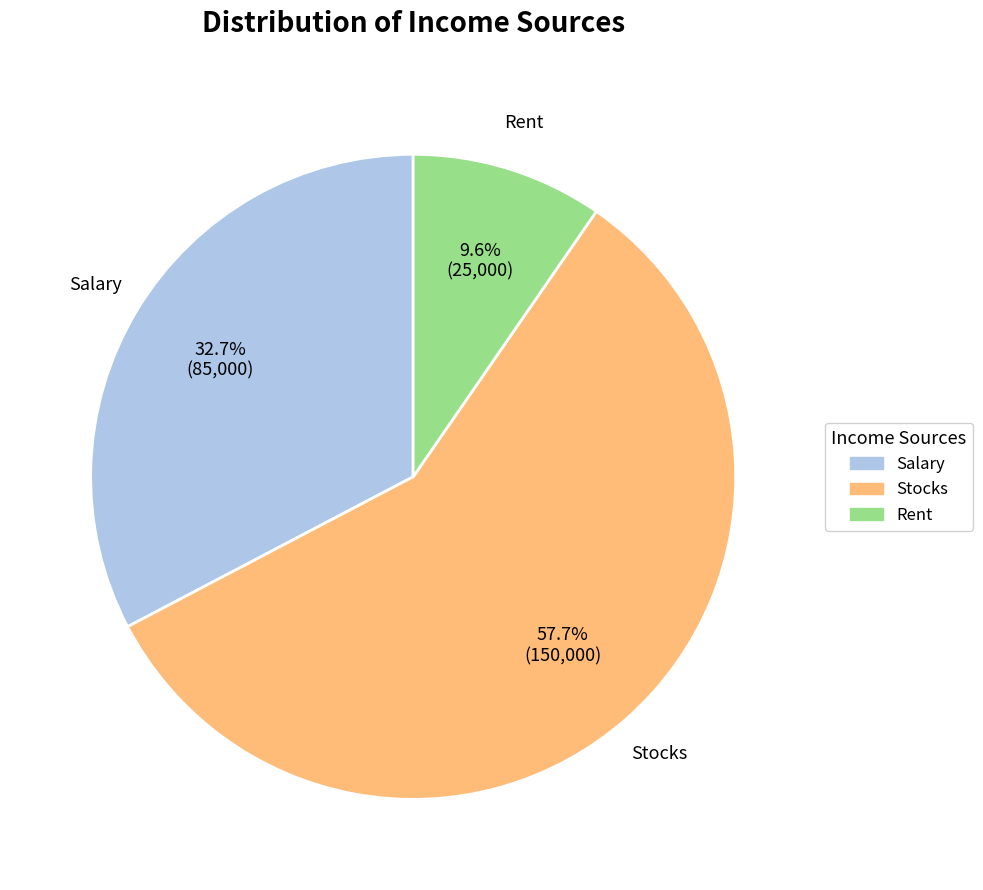

To the nearest percent, what is the average slice percentage?

33%